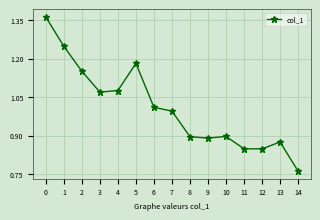

What is the difference between the maximum and minimum values?

0.6